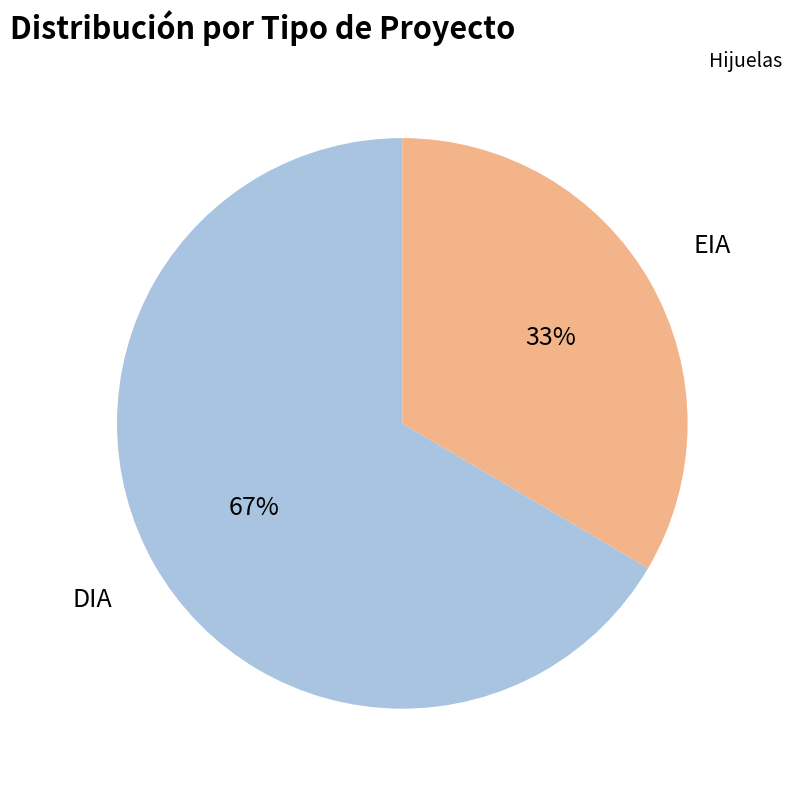

Approximately how many times larger is the value at EIA compared to DIA?

0.5